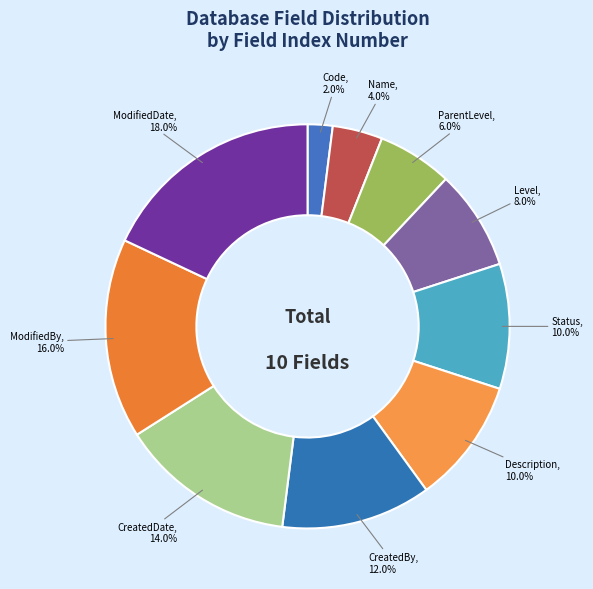

True or false: ParentLevel accounts for 1% of the total.

False